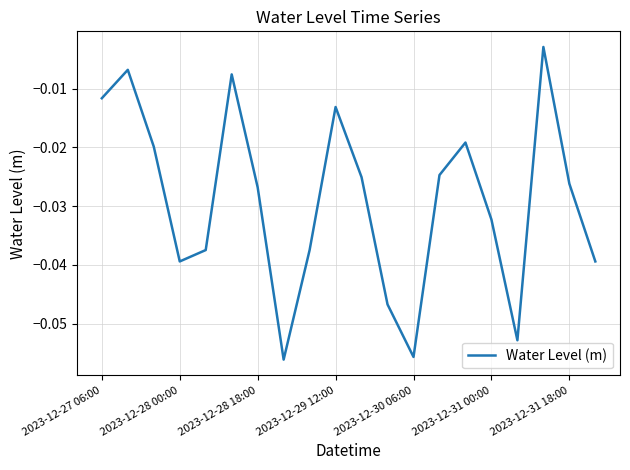

Is this an area chart (filled region under the line)?

No